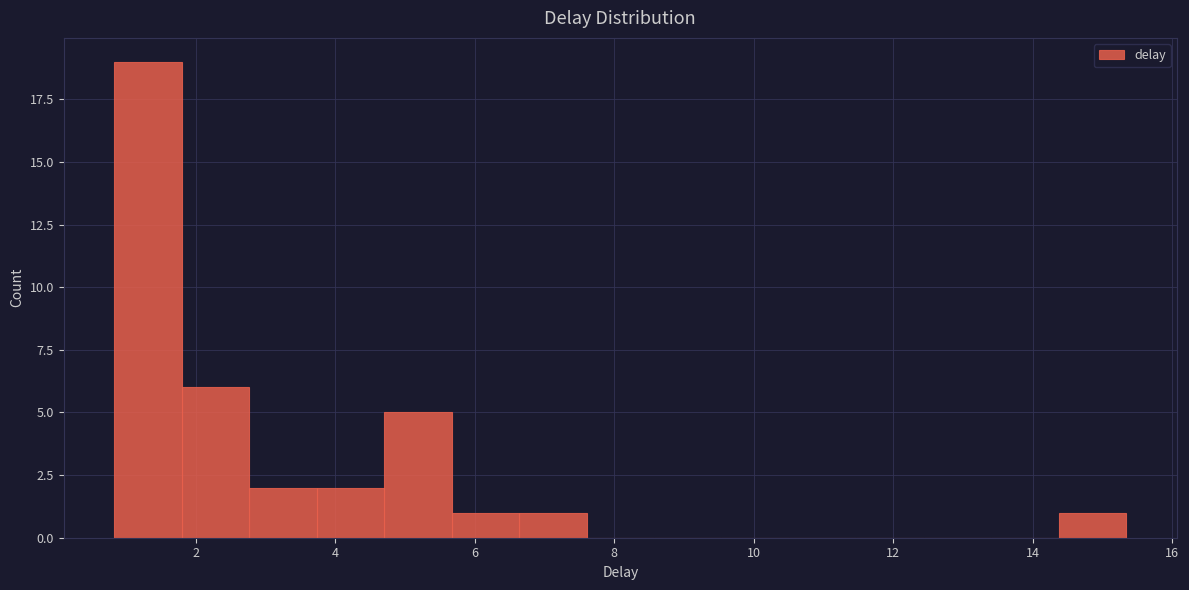

What is the height of the bar covering 5.6 to 6.6 on the x-axis? Neither the bar edges nor the heights are printed on the chart, so give them approximately, as read against the axes.

1